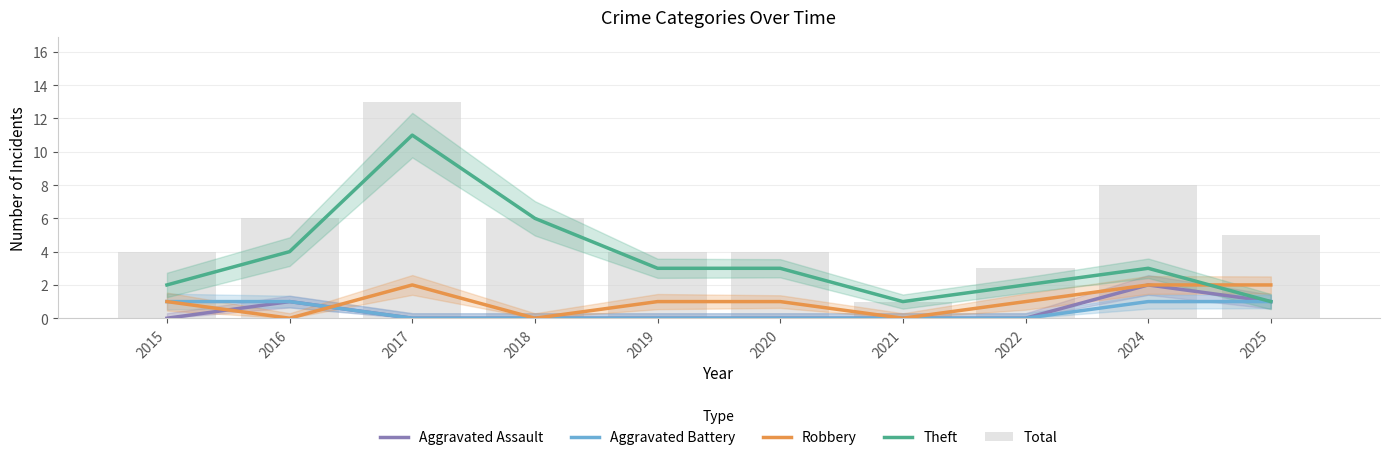

Between 2020 and 2024, which is larger?

2024